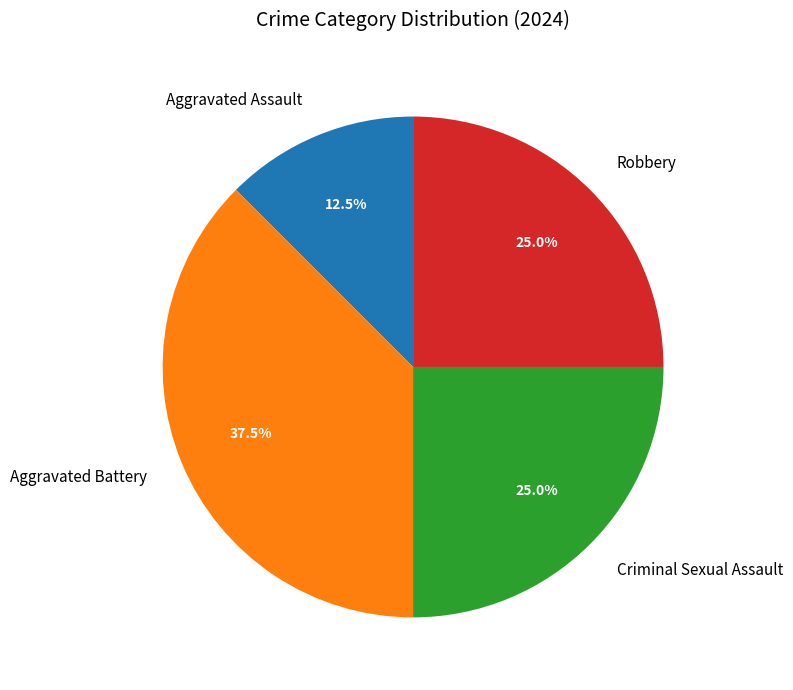

Approximately how many times larger is the value at Robbery compared to Criminal Sexual Assault?

1.0